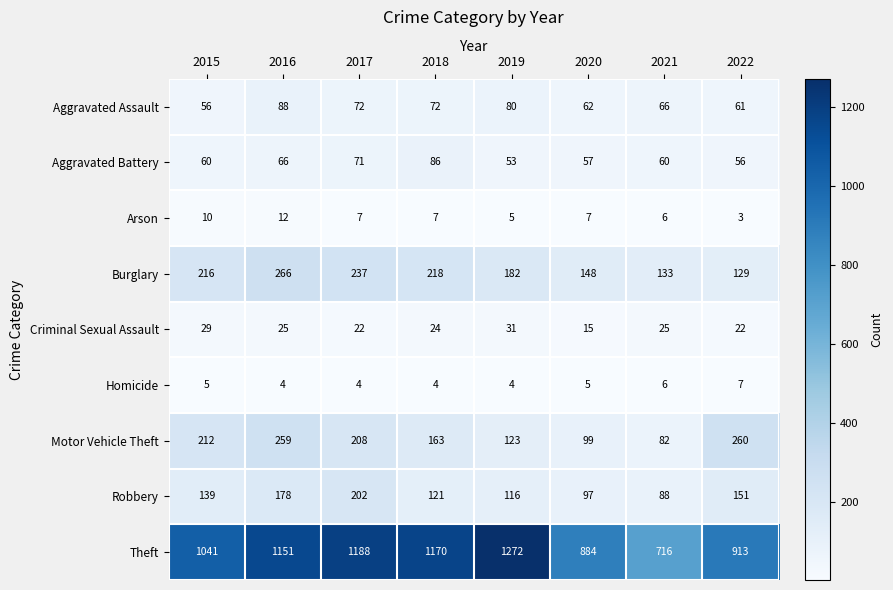

What is the average value of the Criminal Sexual Assault series?

24